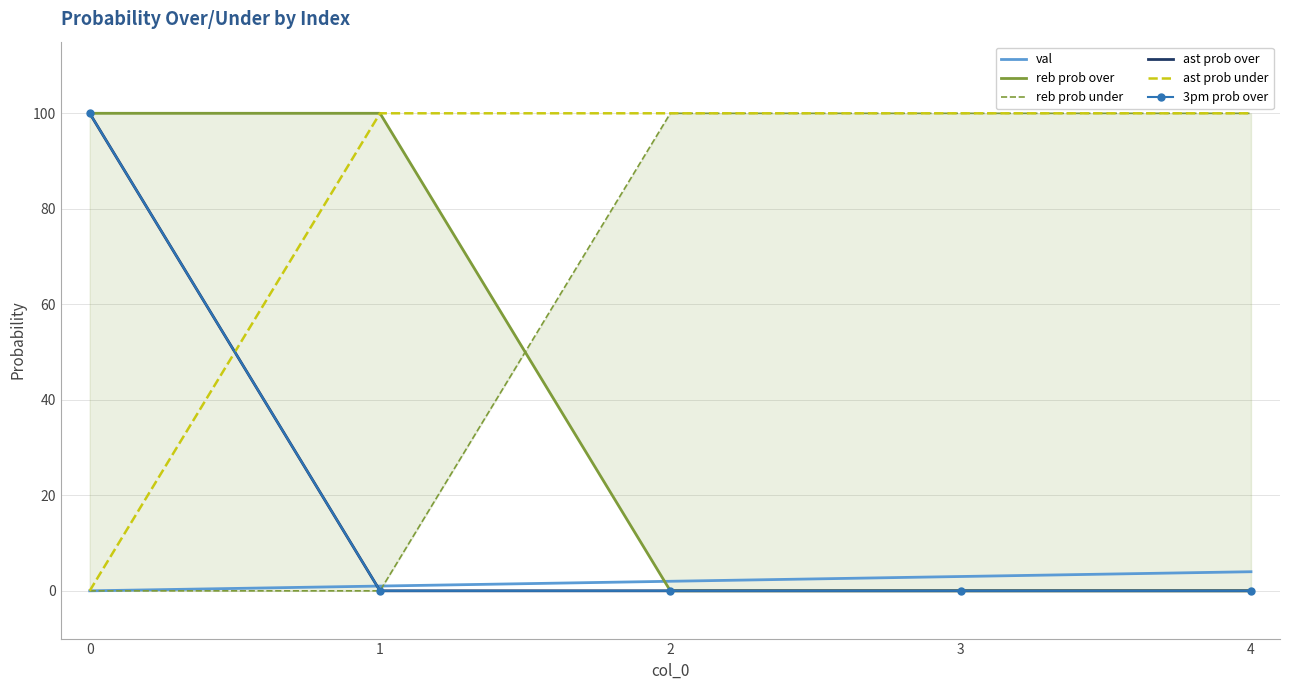

What is the spread (max minus min) of values at 2?

100